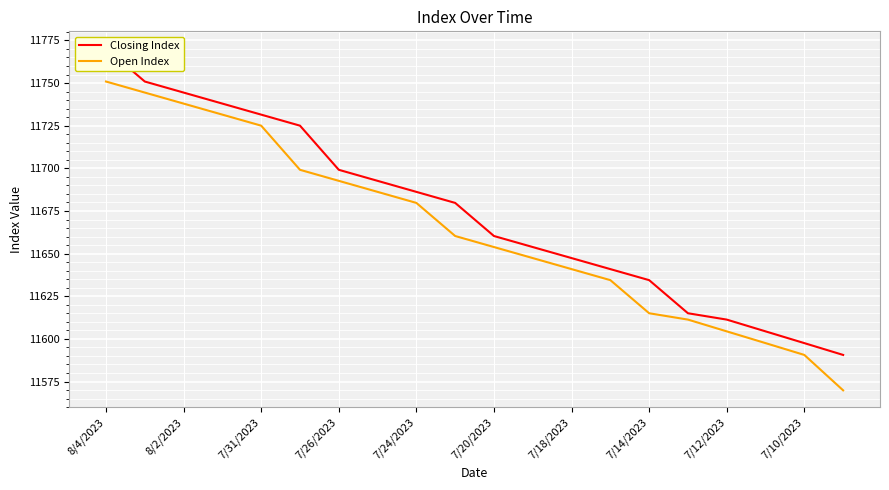

True or false: Open Index has a value of 6059.7 at 7/20/2023.

False